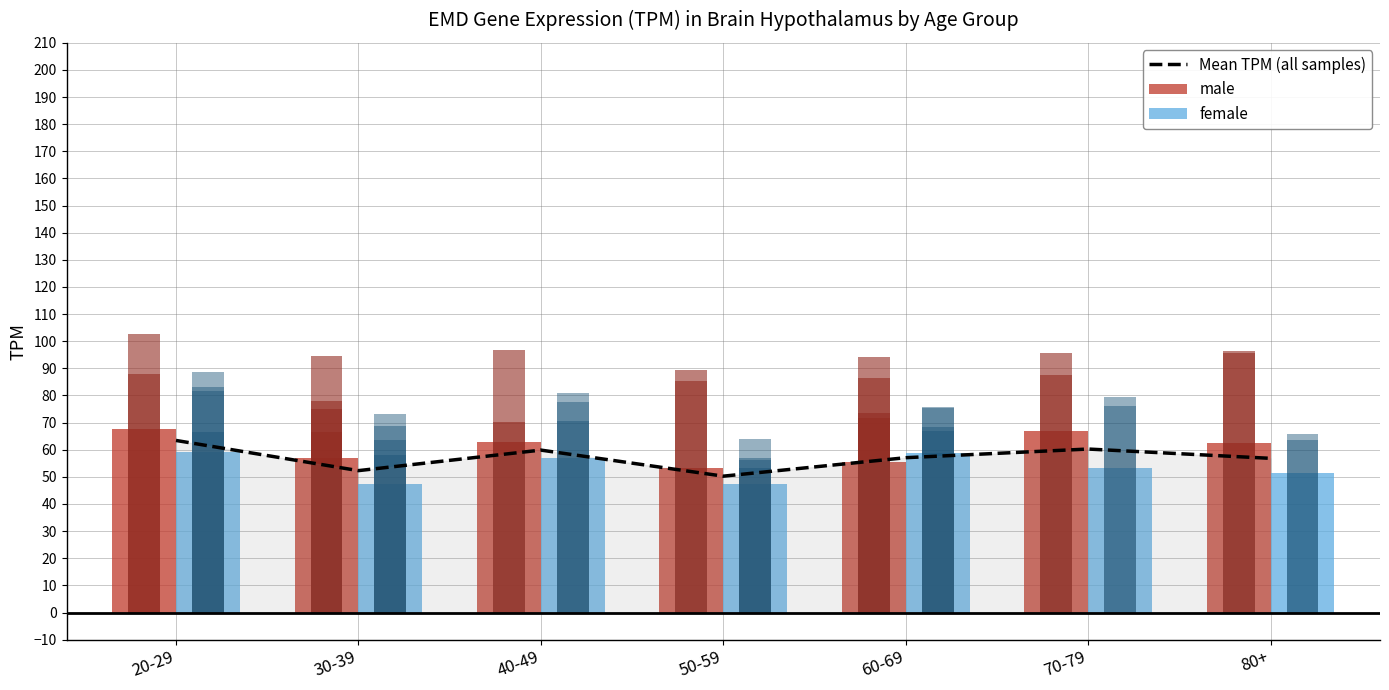

How many categories are shown in the chart?

7